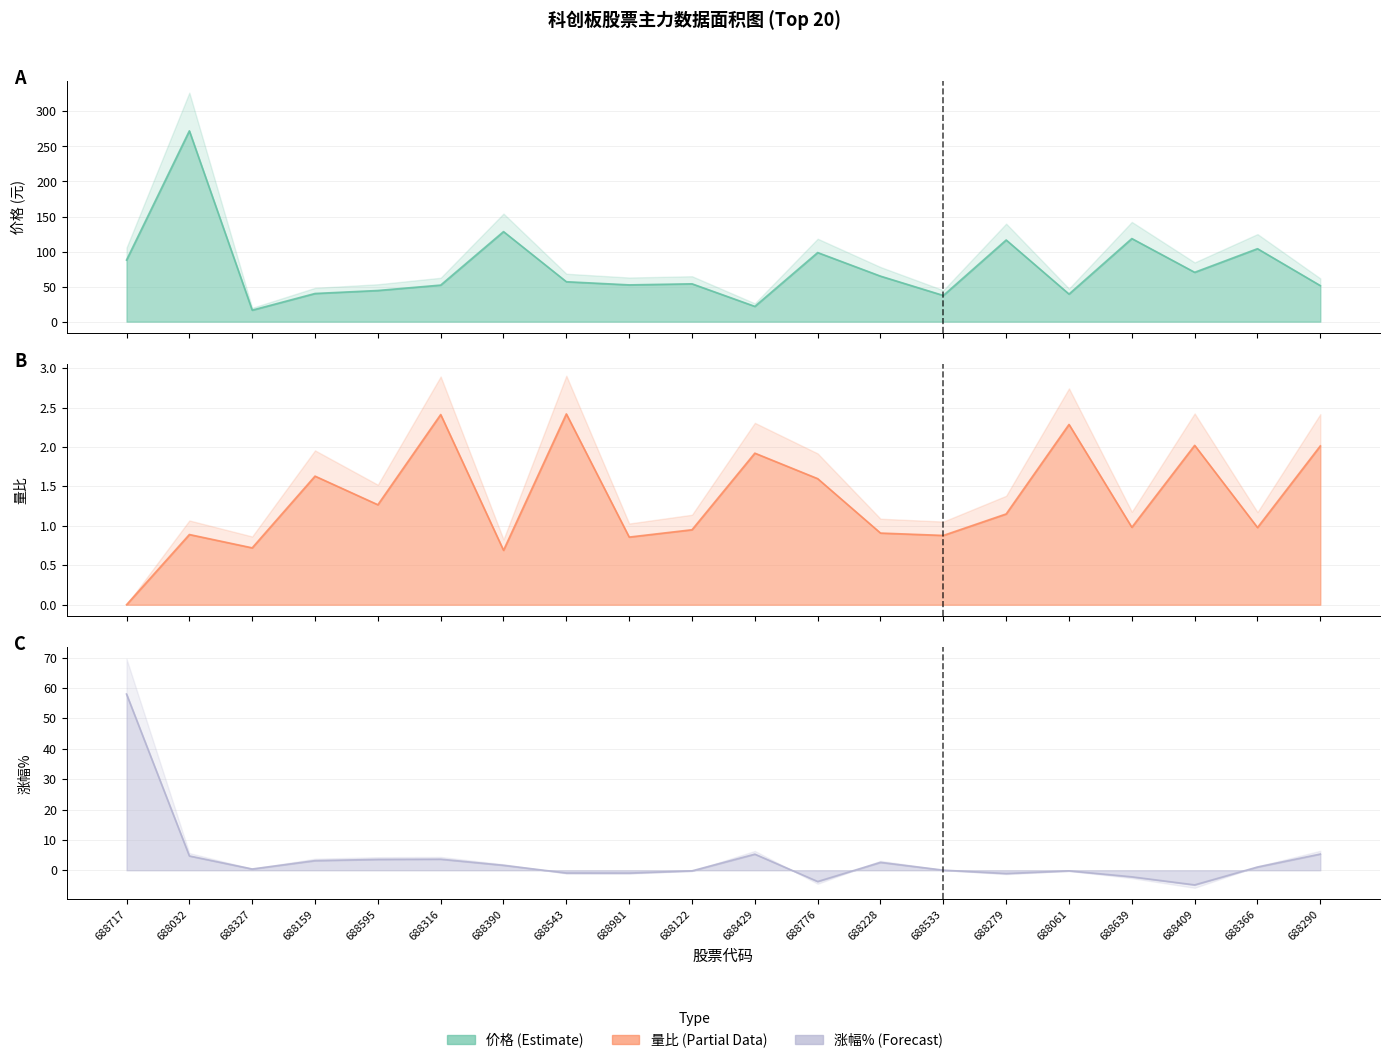

Rank the series at 688595 from highest to lowest value.

价格, 涨幅%, 量比